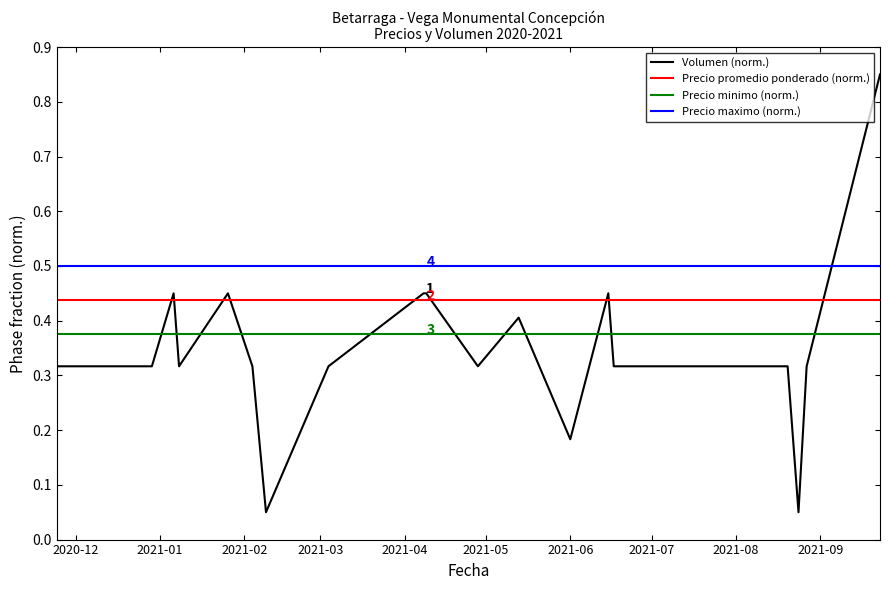

Which series has the largest total across all categories?

Precio maximo (norm.)